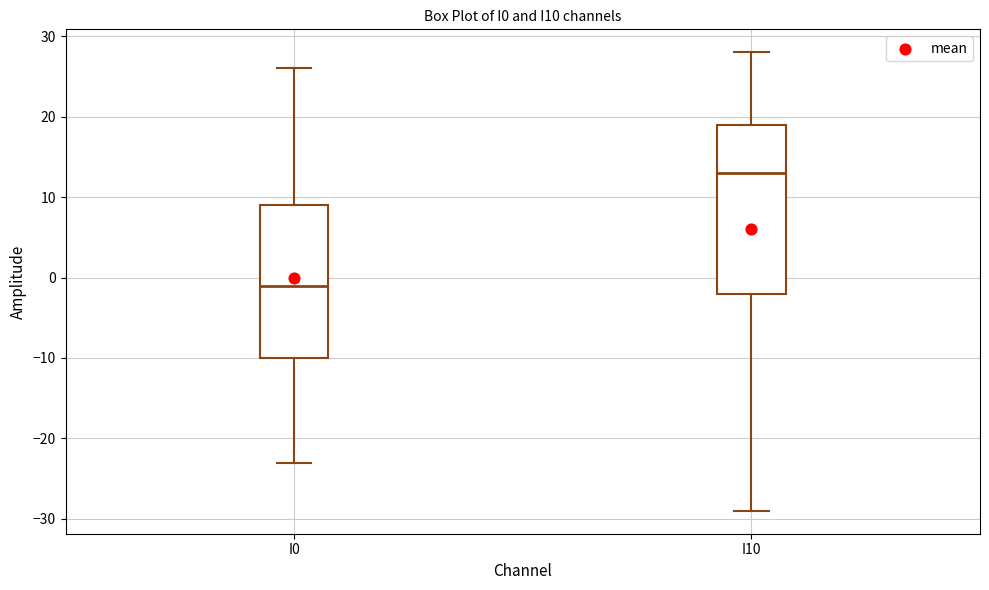

Which box is the tallest, from its lower edge to its upper edge?

I10